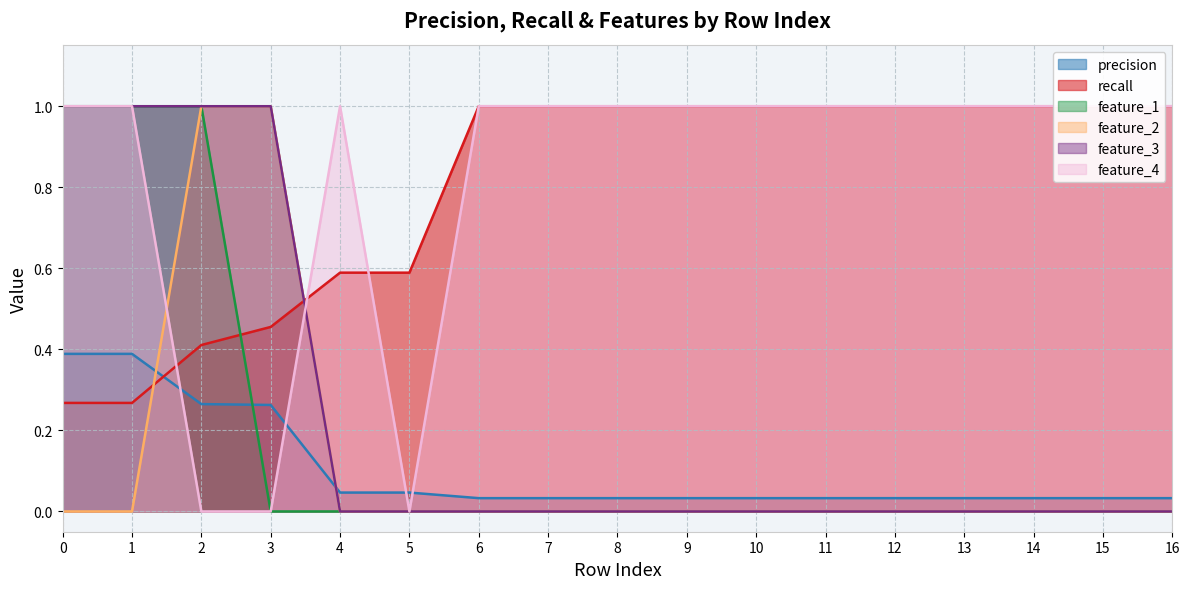

What is the approximate value of recall at 0?

0.3